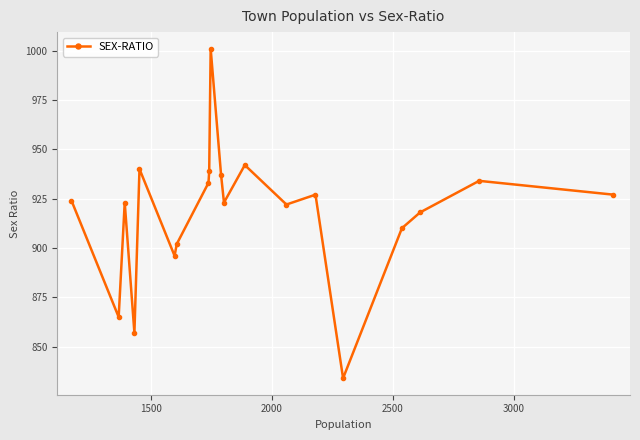

Reading right to left, extract all data points from this chart.

927	934	918	910	834	927	922	942	923	937	1001	939	933	902	896	940	857	923	865	924